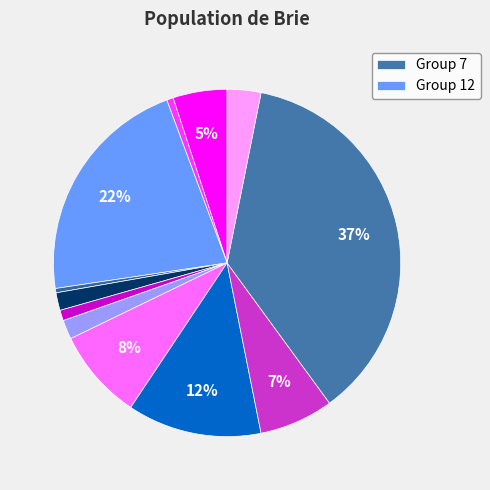

To the nearest percent, what is the difference between the largest and smallest slice percentages?

36%